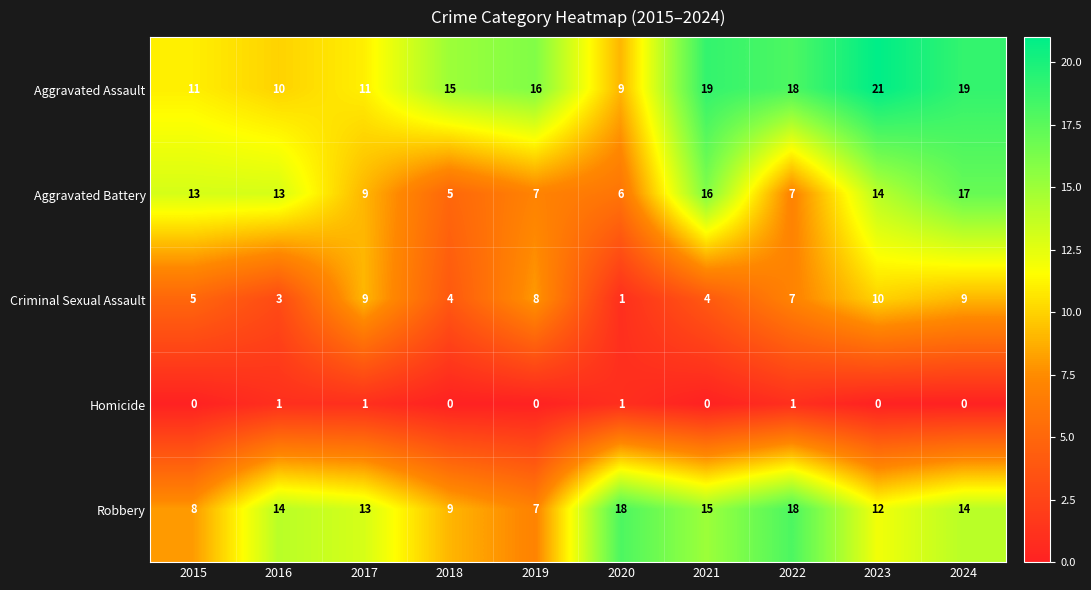

Rank the series by their maximum value, from lowest to highest.

Homicide, Criminal Sexual Assault, Aggravated Battery, Robbery, Aggravated Assault